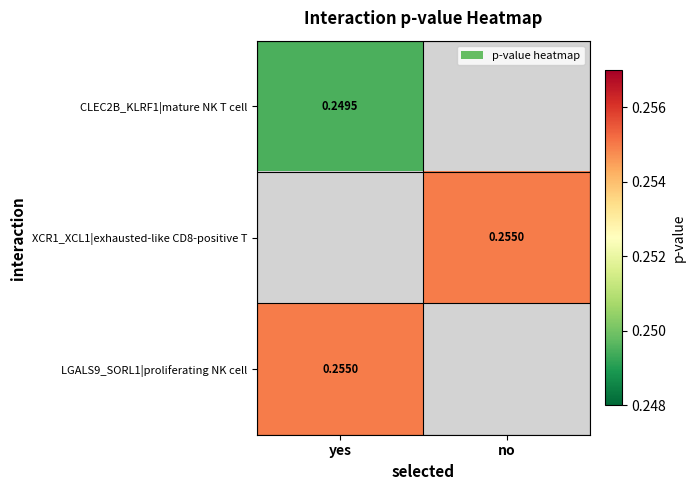

The value of CLEC2B_KLRF1|mature NK T cell at yes is 0.1. True or false?

False